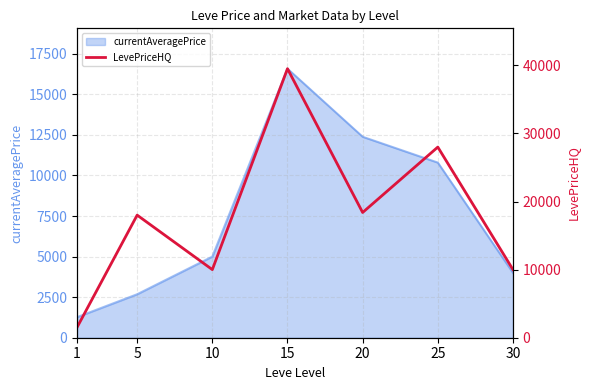

How many lines are shown in the chart?

1